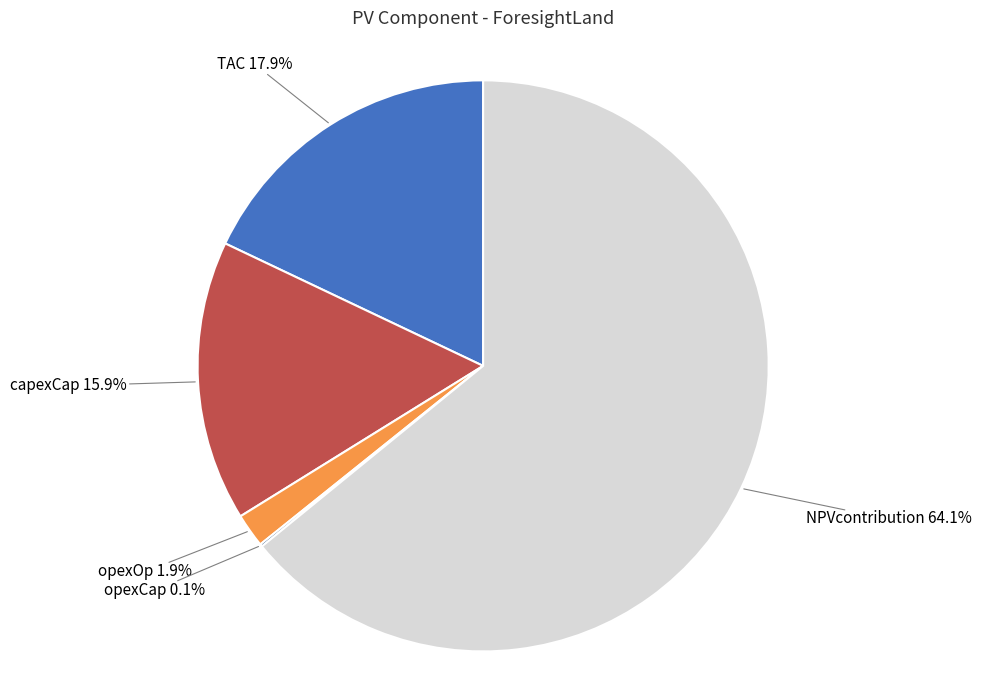

Does any single category account for the majority?

Yes